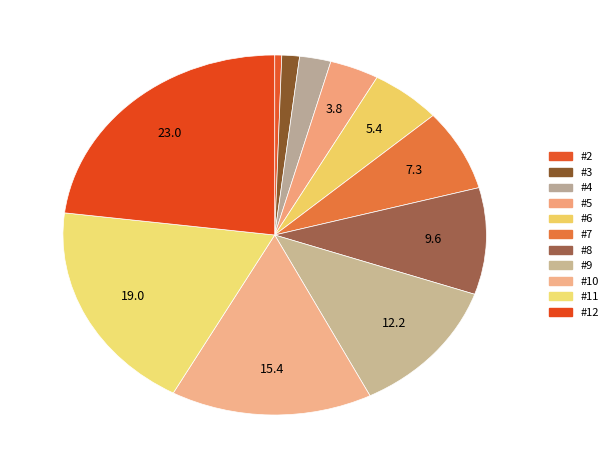

Is there a majority slice in this chart?

No